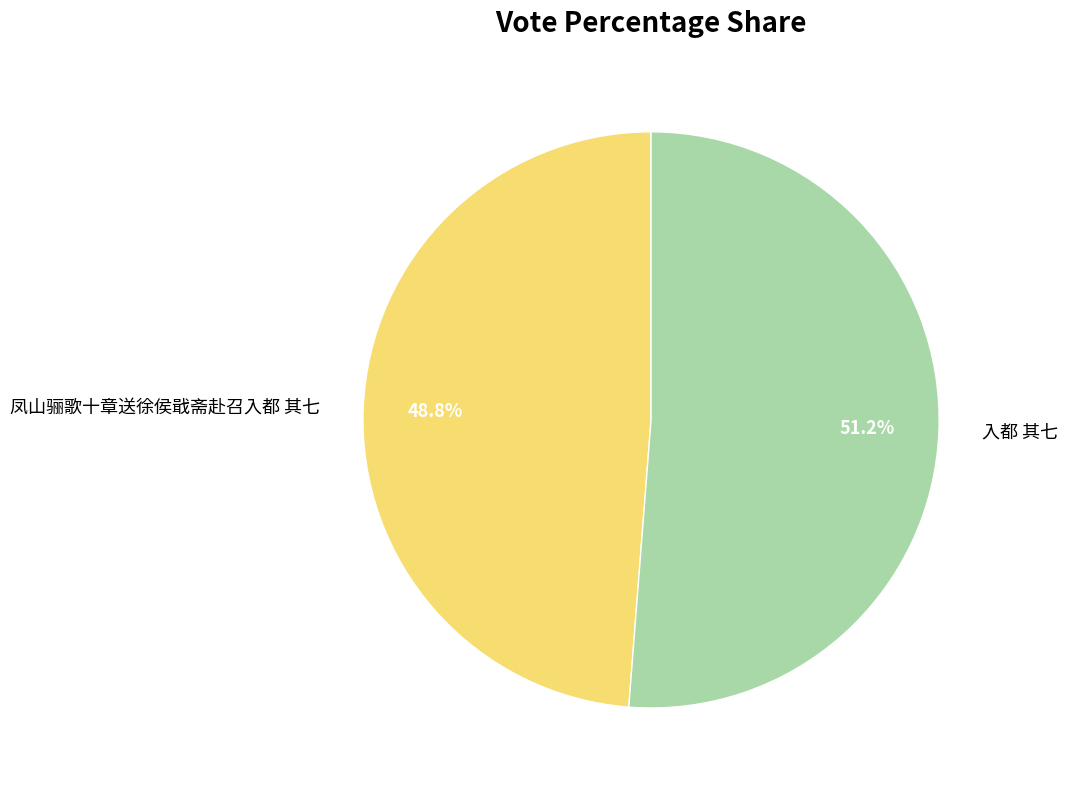

Is there a majority slice in this chart?

Yes